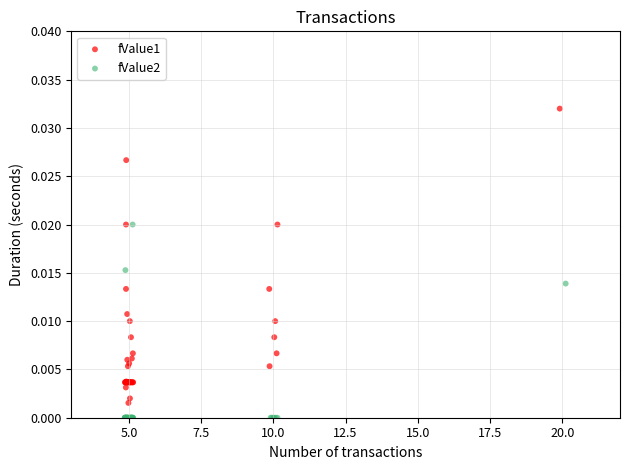

Which series reaches the maximum Y coordinate?

fValue1